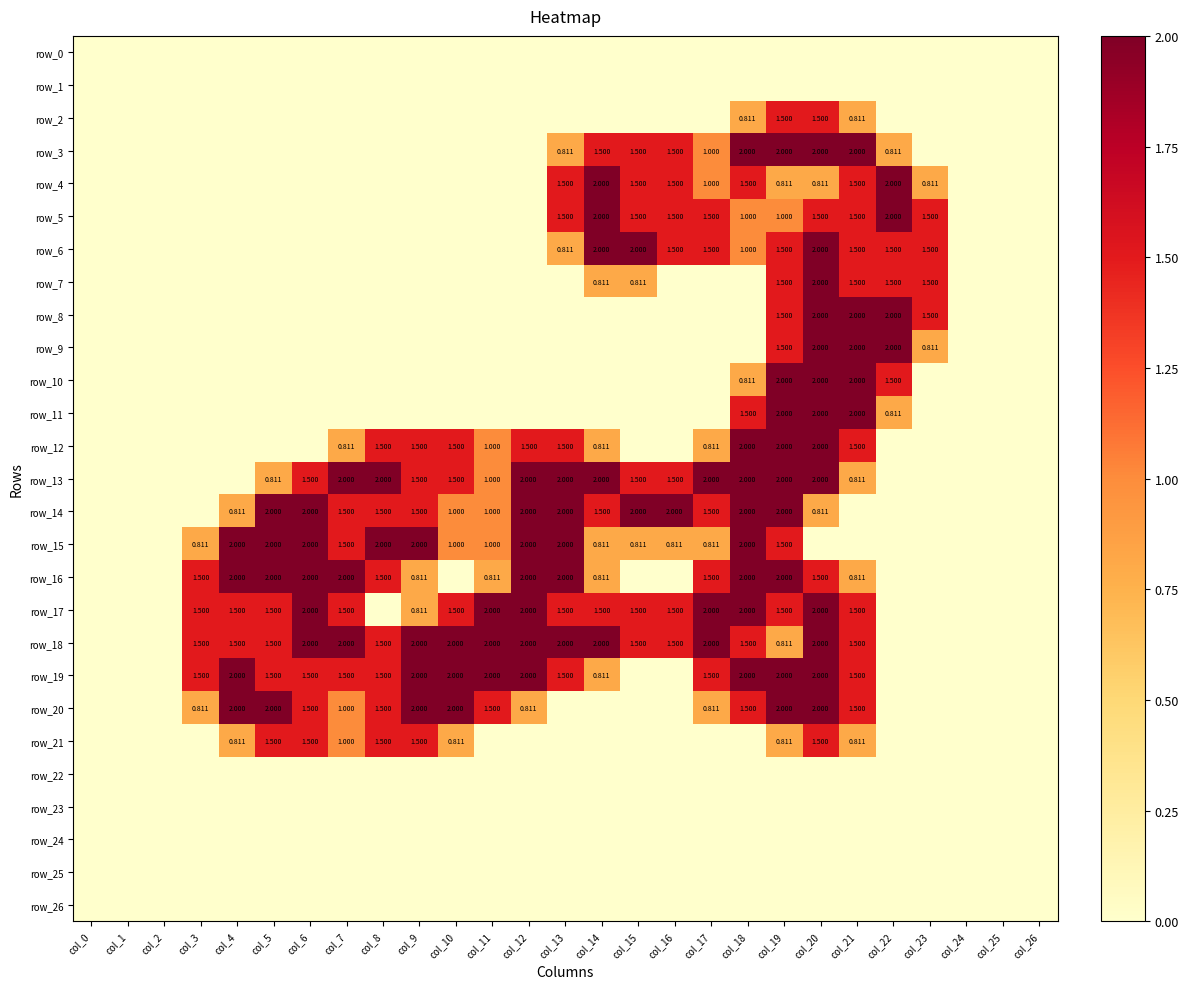

What is the difference between the maximum and minimum values in the row_13 series?

2.0